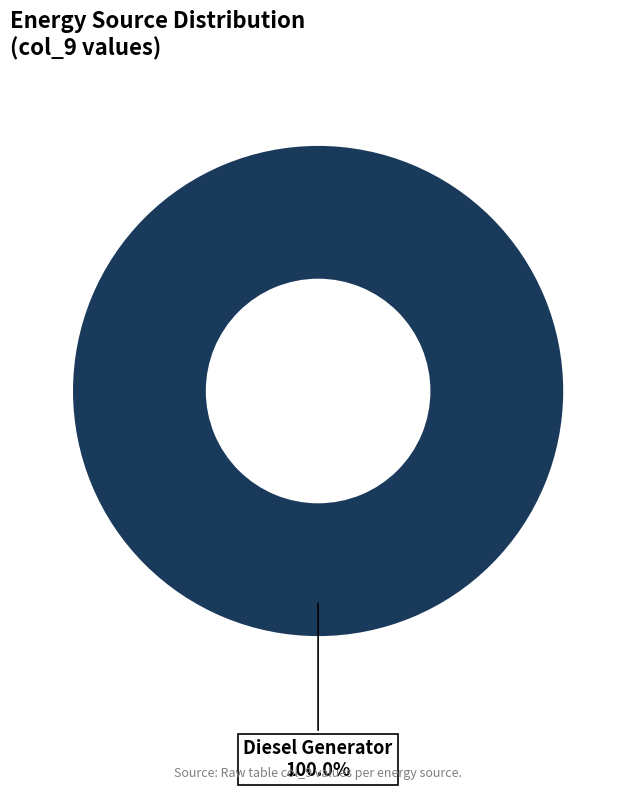

Is there a majority slice in this chart?

Yes